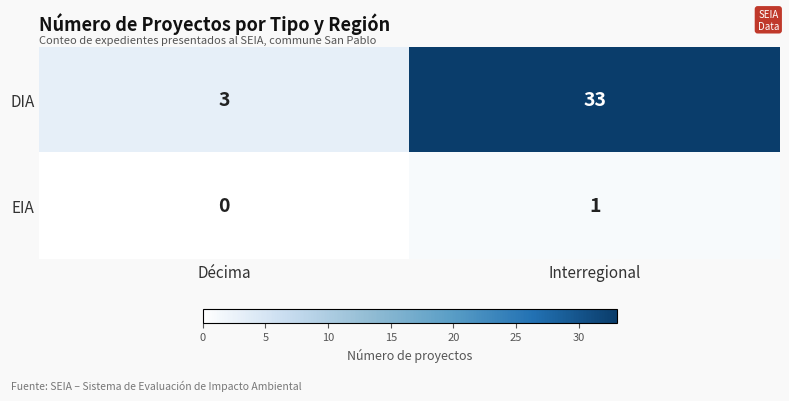

What is the maximum value shown in the chart?

33